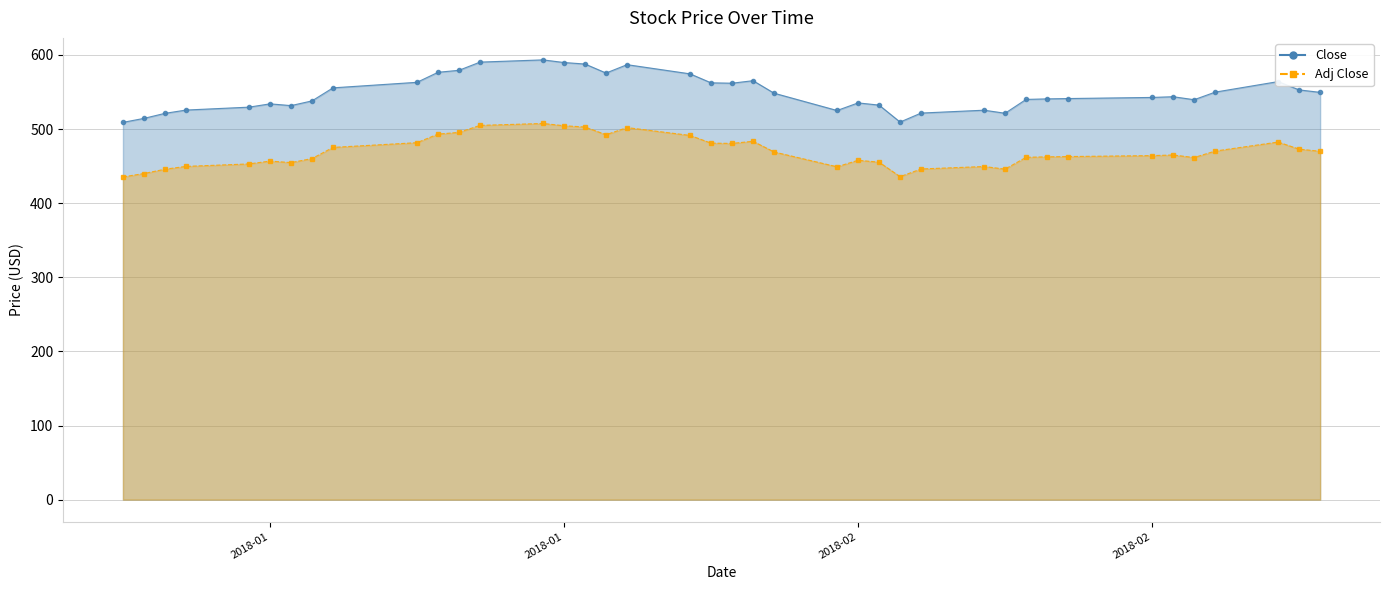

Reading left to right, what are all the values shown in this chart?

Close: 509.0	514.3	521.1	525.6	529.5	533.9	531.6	537.9	555.5	563.0	576.5	579.2	590.3	593.3	589.7	587.7	575.5	586.8	574.4	562.3	561.8	565.2	548.3	525.0	535.2	532.3	509.4	521.5	525.4	521.3	539.9	540.6	541.1	542.6	543.6	539.5	549.8	564.0	552.8	549.4
Adj Close: 435.4	439.9	445.8	449.6	452.9	456.7	454.7	460.1	475.2	481.6	493.1	495.4	504.9	507.5	504.4	502.7	492.3	501.9	491.3	481.0	480.6	483.4	469.0	449.0	457.8	455.3	435.7	446.1	449.4	445.9	461.9	462.5	462.8	464.1	464.9	461.5	470.2	482.4	472.8	470.0